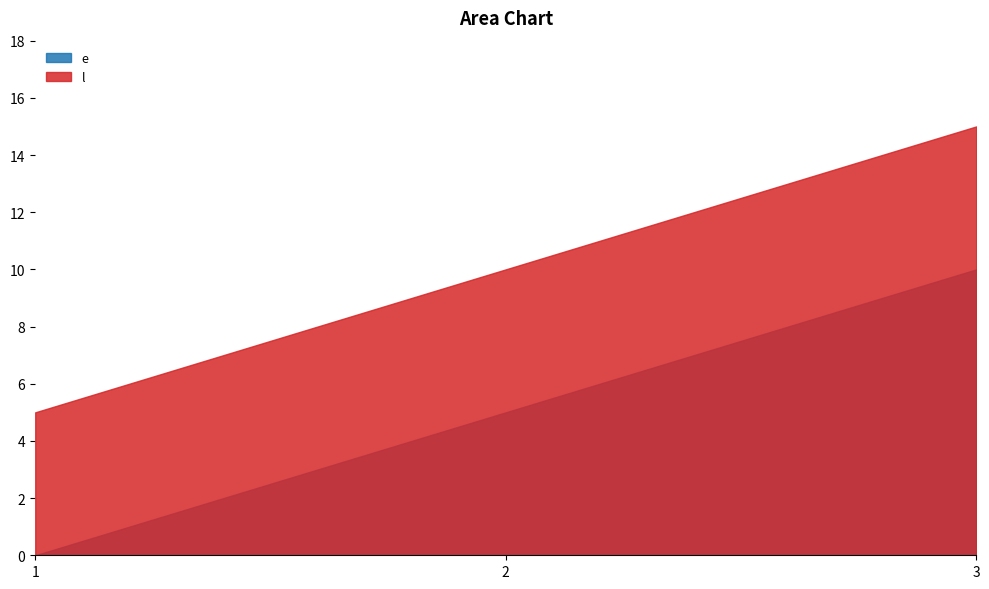

Is the value of e at 1 greater than the value of l at 1?

No